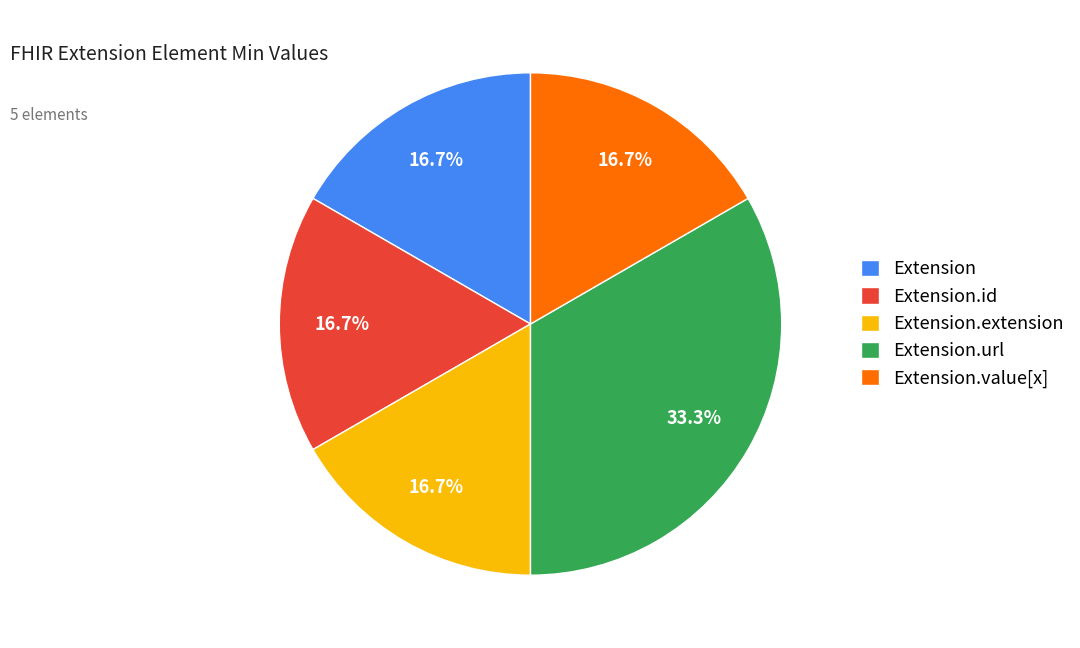

How many segments does this pie chart have?

5